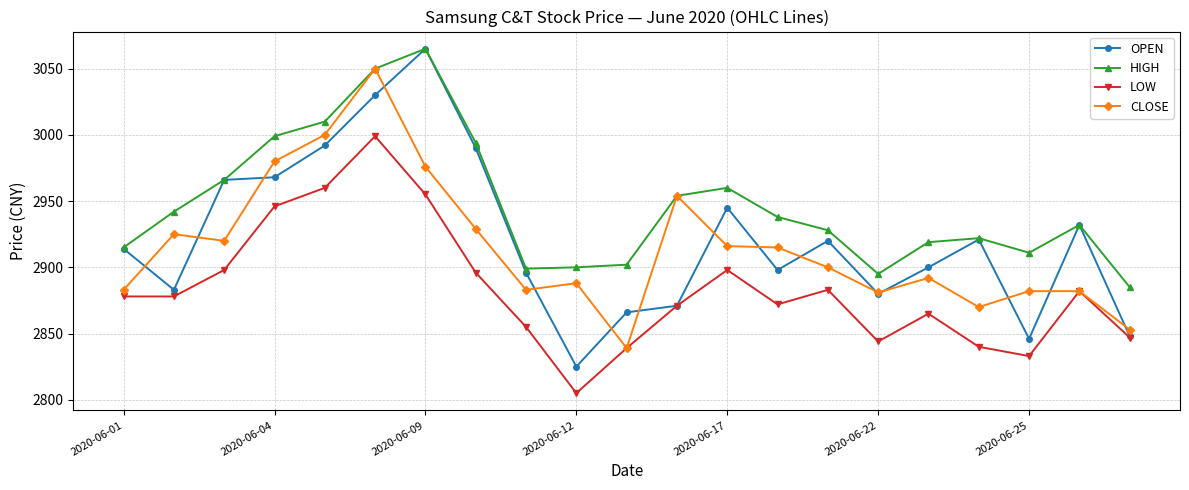

True or false: OPEN has more than 1 points higher than both neighbors.

True